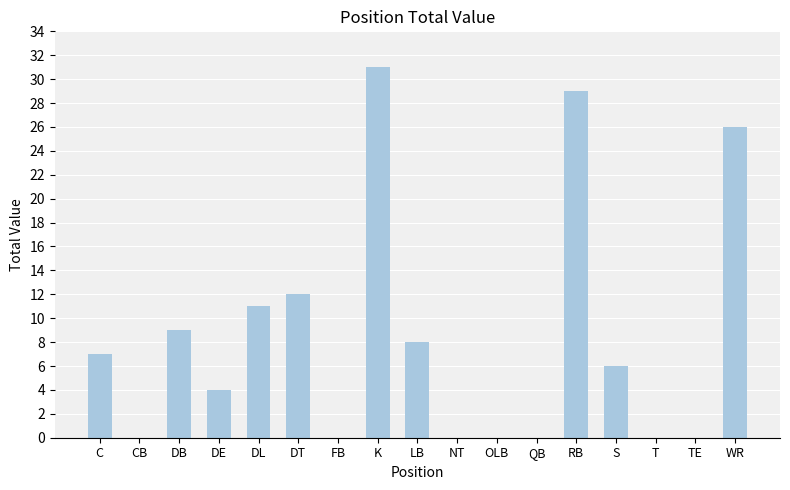

What is the ratio of the value at S to the value at DE?

1.5